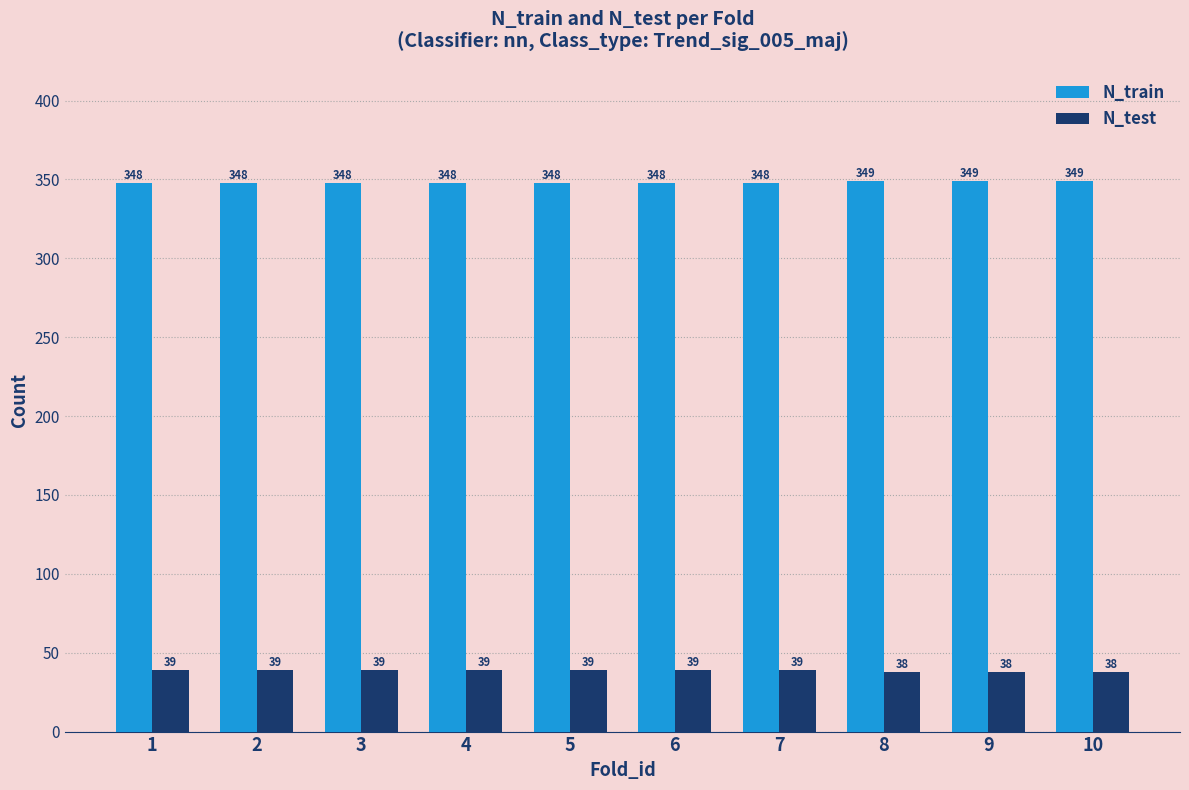

What is the approximate value of N_test at 2?

39